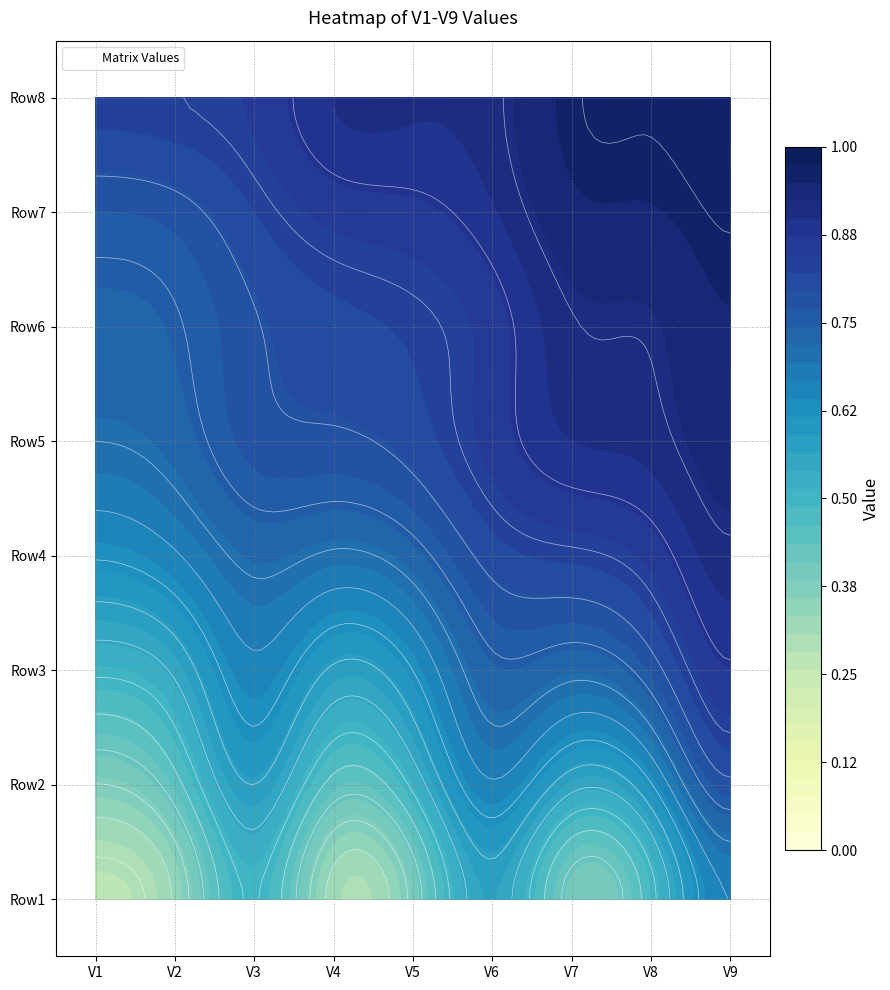

Reading left to right, list all the values displayed in this chart.

Row1: 0.3	0.3	0.5	0.3	0.4	0.6	0.4	0.5	0.7
Row2: 0.4	0.4	0.6	0.4	0.5	0.7	0.6	0.6	0.8
Row3: 0.5	0.6	0.7	0.6	0.6	0.7	0.7	0.8	0.9
Row4: 0.6	0.7	0.7	0.7	0.7	0.8	0.8	0.9	0.9
Row5: 0.7	0.7	0.8	0.8	0.8	0.9	0.9	0.9	0.9
Row6: 0.7	0.7	0.8	0.8	0.8	0.9	0.9	0.9	0.9
Row7: 0.8	0.8	0.8	0.9	0.9	0.9	0.9	0.9	1.0
Row8: 0.8	0.8	0.9	0.9	0.9	0.9	1.0	1.0	1.0